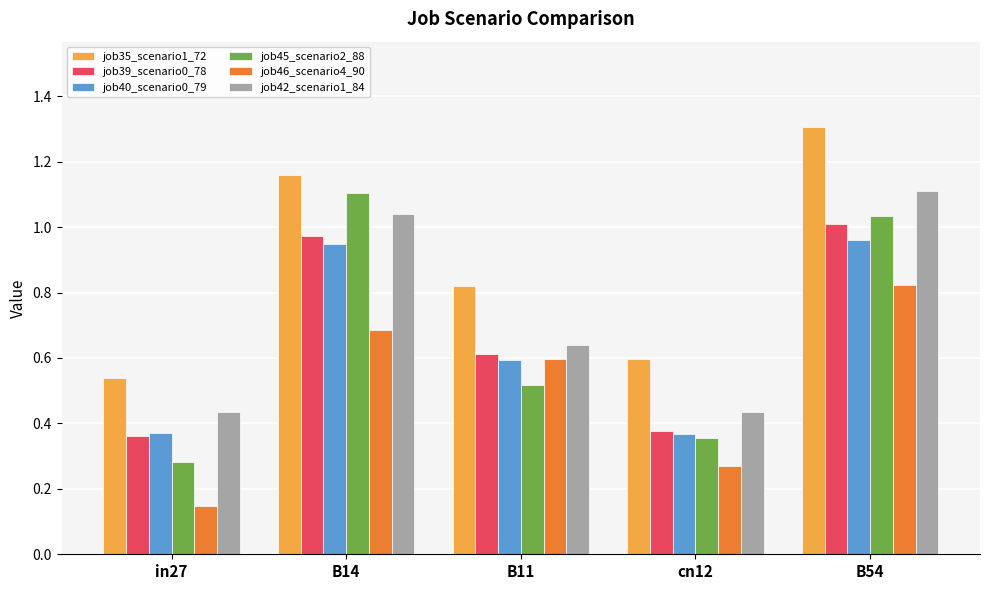

The job35_scenario1_72 series shows 0.6 at B54. True or false?

False